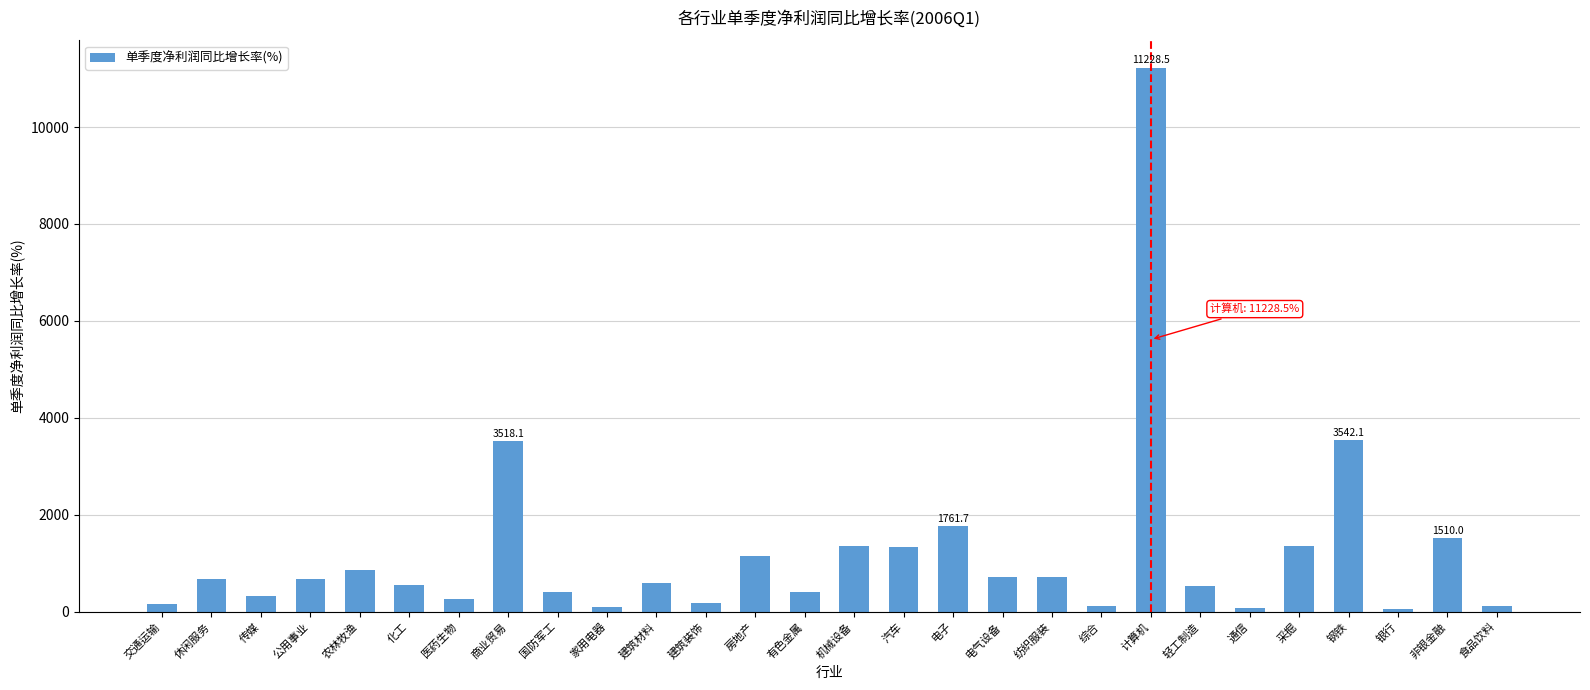

Which label corresponds to the largest value in the chart?

计算机